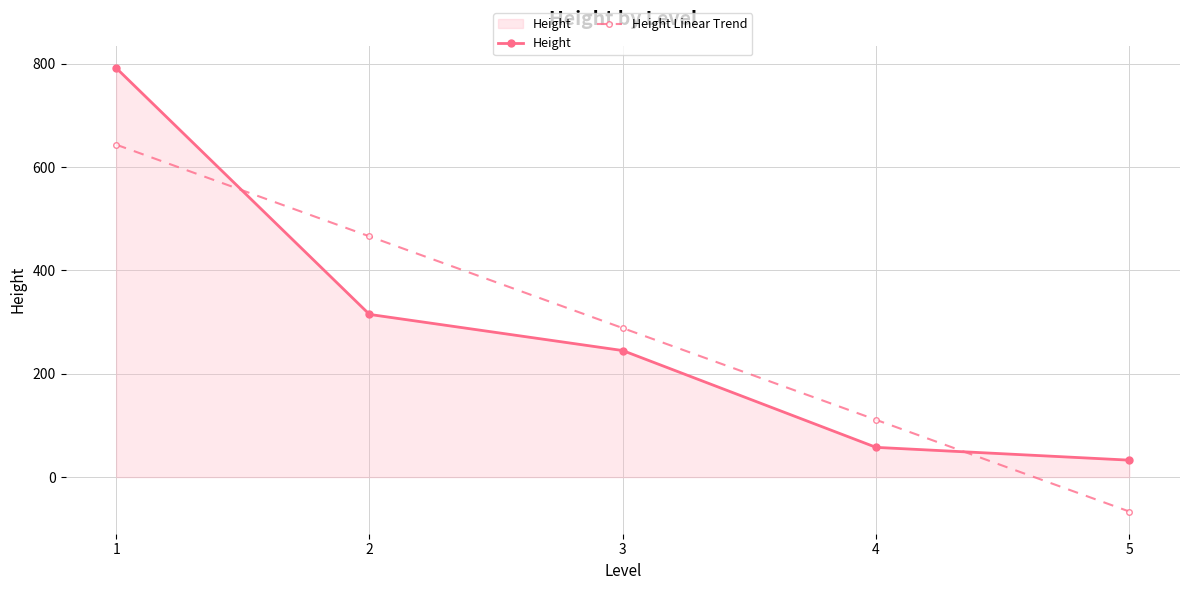

Read the Height value at 1.

792.0